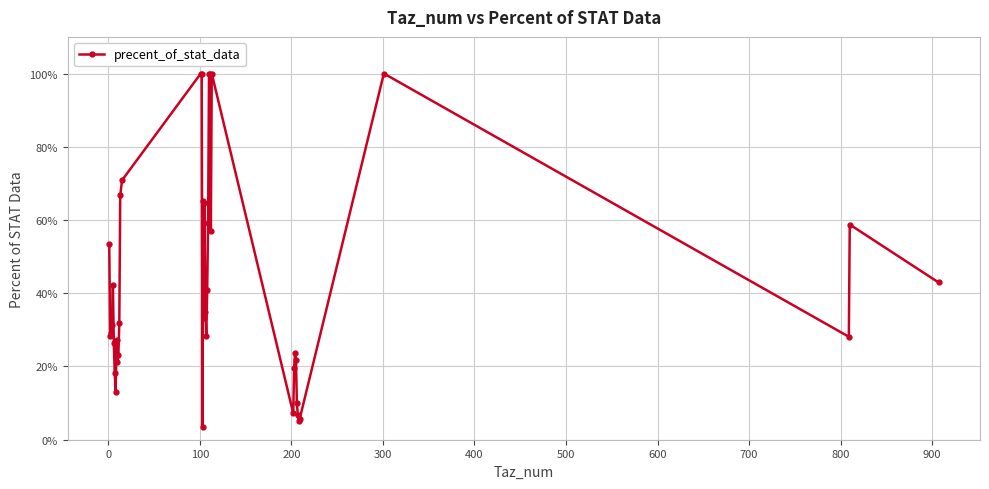

How many points are lower than both their immediate neighbors (excluding endpoints)?

10